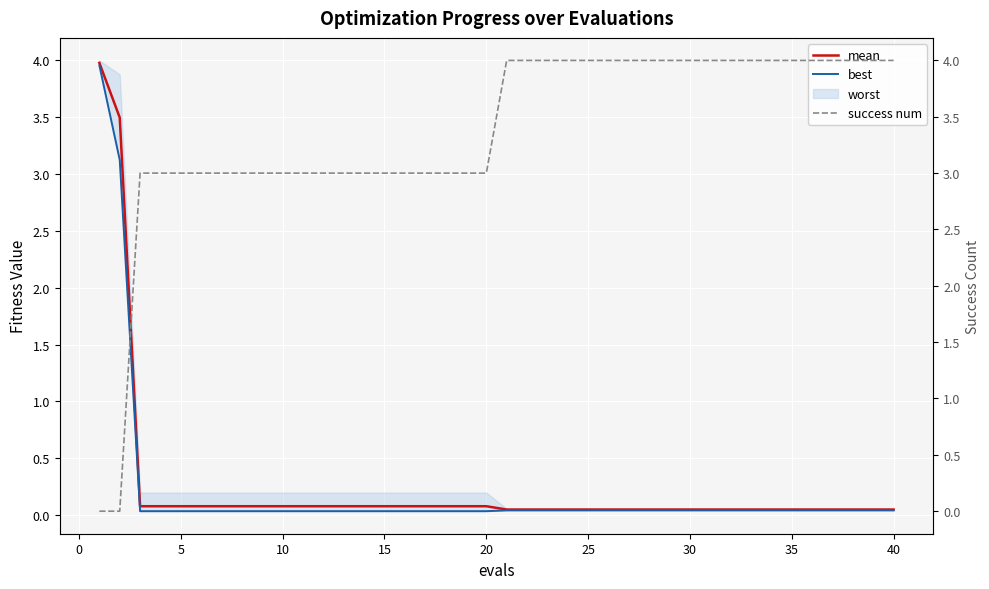

Reading left to right, transcribe all the data shown in this chart.

mean: 4.0	3.5	0.1	0.1	0.1	0.1	0.1	0.1	0.1	0.1	0.1	0.1	0.1	0.1	0.1	0.1	0.1	0.1	0.1	0.1	0.0	0.0	0.0	0.0	0.0	0.0	0.0	0.0	0.0	0.0	0.0	0.0	0.0	0.0	0.0	0.0	0.0	0.0	0.0	0.0
best: 4.0	3.1	0.0	0.0	0.0	0.0	0.0	0.0	0.0	0.0	0.0	0.0	0.0	0.0	0.0	0.0	0.0	0.0	0.0	0.0	0.0	0.0	0.0	0.0	0.0	0.0	0.0	0.0	0.0	0.0	0.0	0.0	0.0	0.0	0.0	0.0	0.0	0.0	0.0	0.0
success num: 0.0	0.0	3.0	3.0	3.0	3.0	3.0	3.0	3.0	3.0	3.0	3.0	3.0	3.0	3.0	3.0	3.0	3.0	3.0	3.0	4.0	4.0	4.0	4.0	4.0	4.0	4.0	4.0	4.0	4.0	4.0	4.0	4.0	4.0	4.0	4.0	4.0	4.0	4.0	4.0